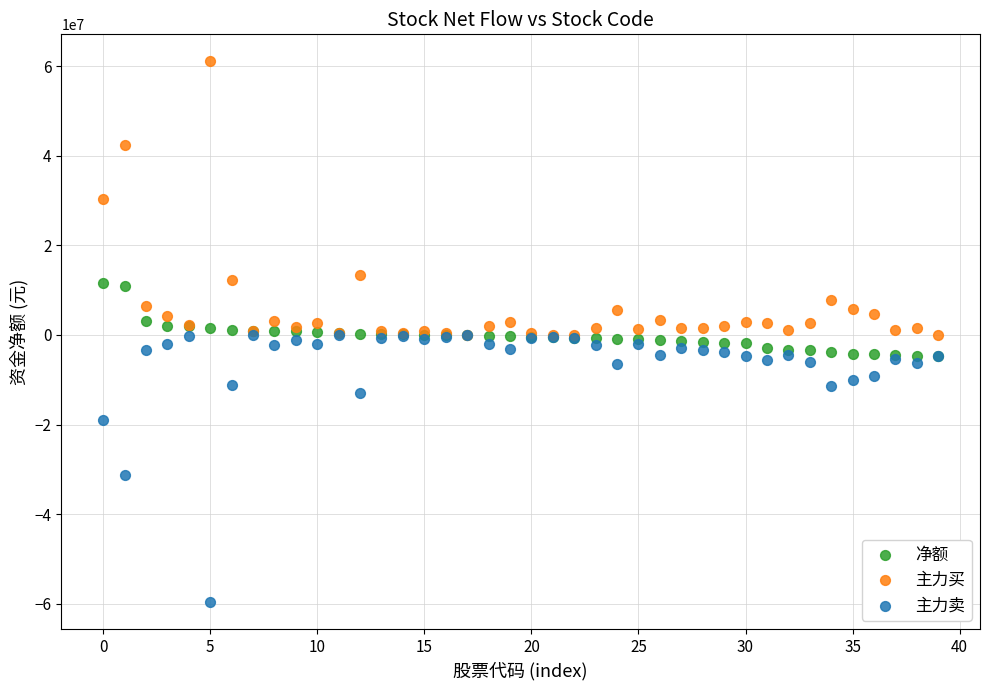

In the 主力卖 series, what Y value is closest to -29791416?

-31319866